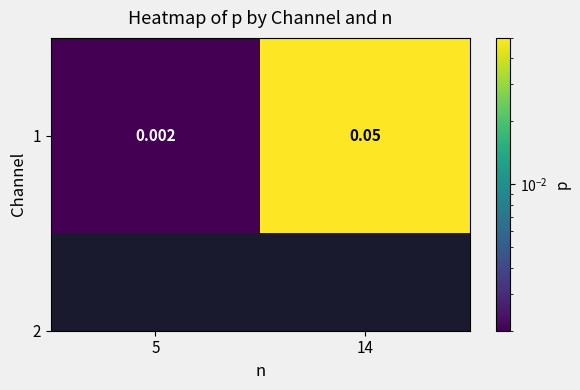

How many data points does each series have?

2